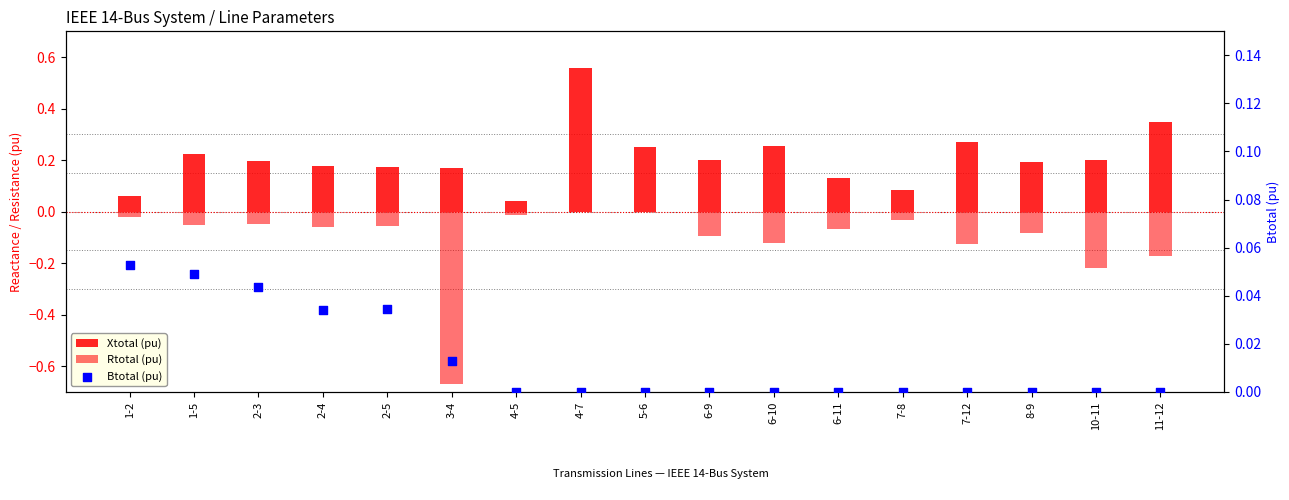

At which category is the sum across all series the highest?

4-7